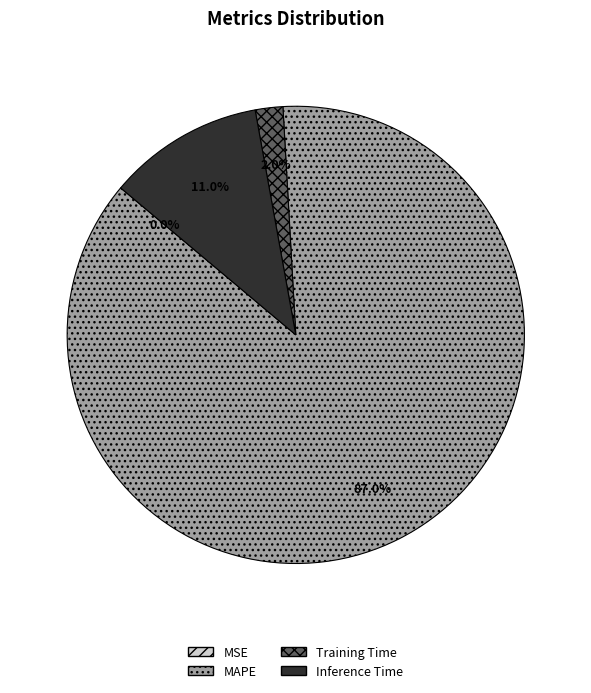

Which slice represents more than half of the pie?

MAPE